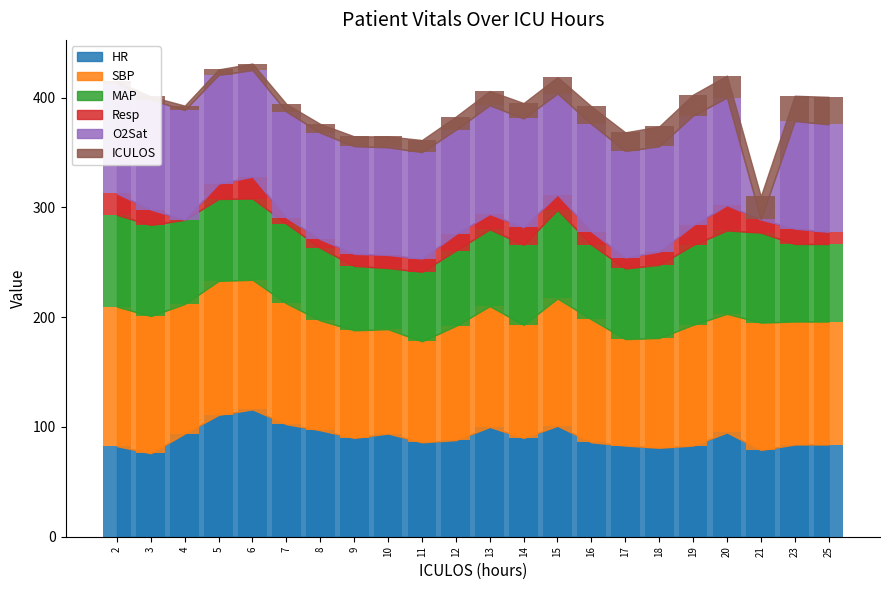

What is the sum of all O2Sat values?

2052.5